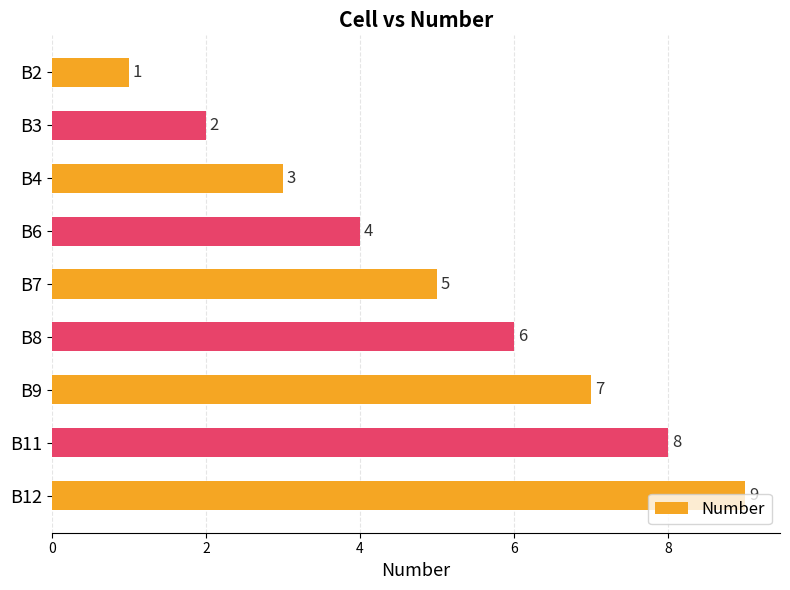

What is the ratio of the value at B9 to the value at B3?

3.5